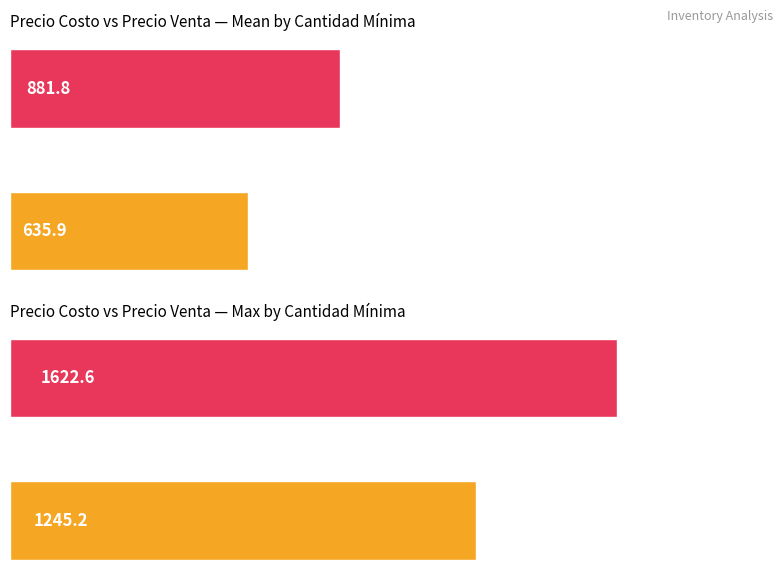

How many values in the Maximum series exceed 1622?

1